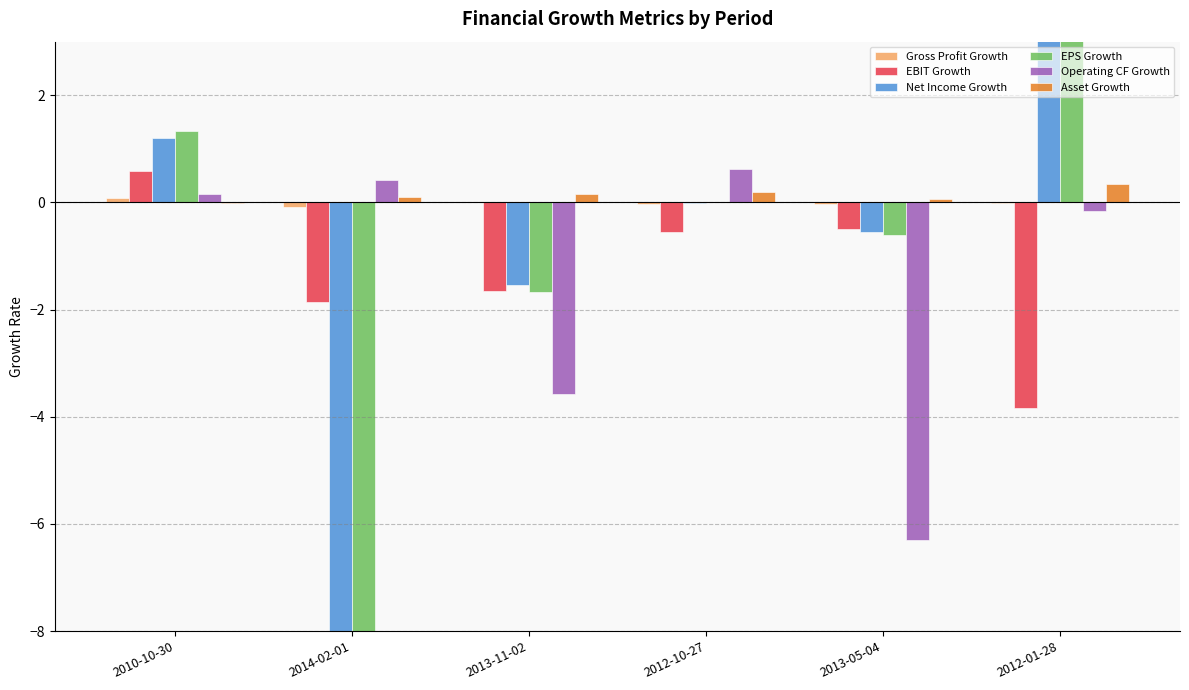

Reading right to left, transcribe all the data shown in this chart.

Gross Profit Growth: -0.0	-0.0	-0.0	0.0	-0.1	0.1
EBIT Growth: -3.8	-0.5	-0.5	-1.7	-1.9	0.6
Net Income Growth: 5.3	-0.6	-0.0	-1.5	-14.1	1.2
EPS Growth: 4.9	-0.6	0.0	-1.7	-13.6	1.3
Operating CF Growth: -0.2	-6.3	0.6	-3.6	0.4	0.1
Asset Growth: 0.3	0.1	0.2	0.2	0.1	-0.0